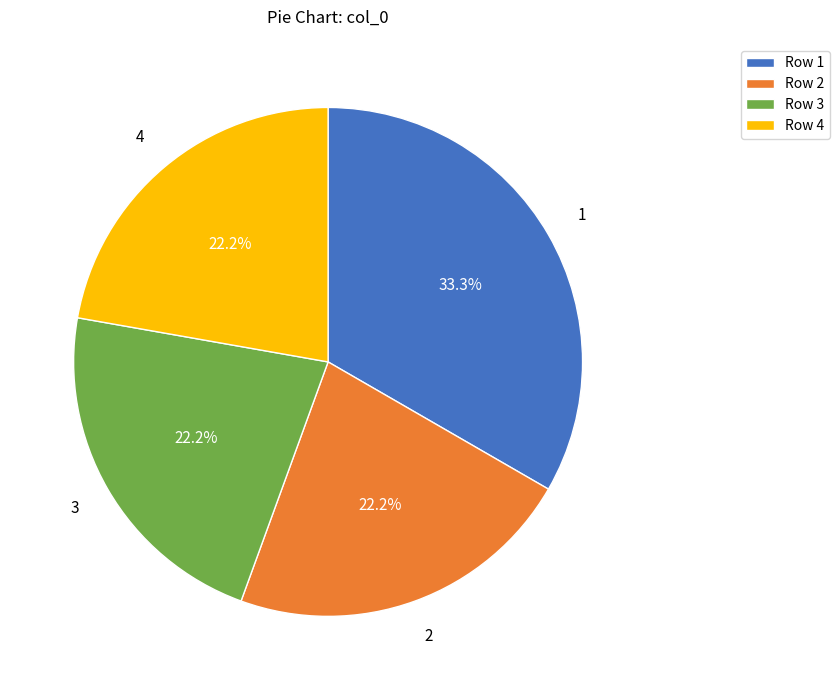

What percentage do Row 1 and Row 3 together represent?

55.6%